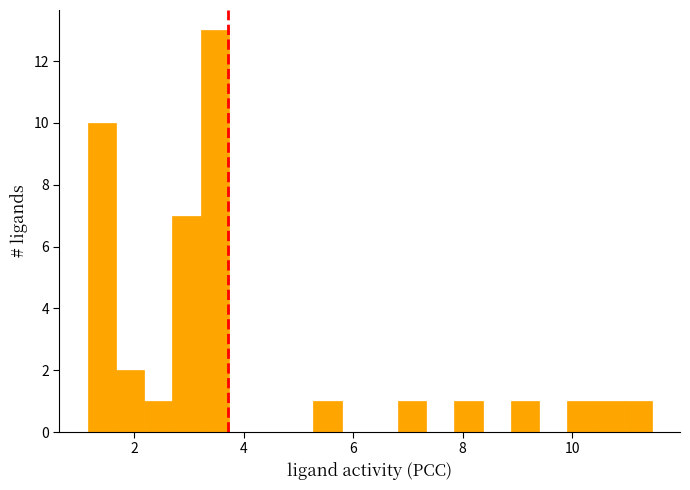

Read against the x-axis, roughly where is the centre of the tallest bar?

3.4